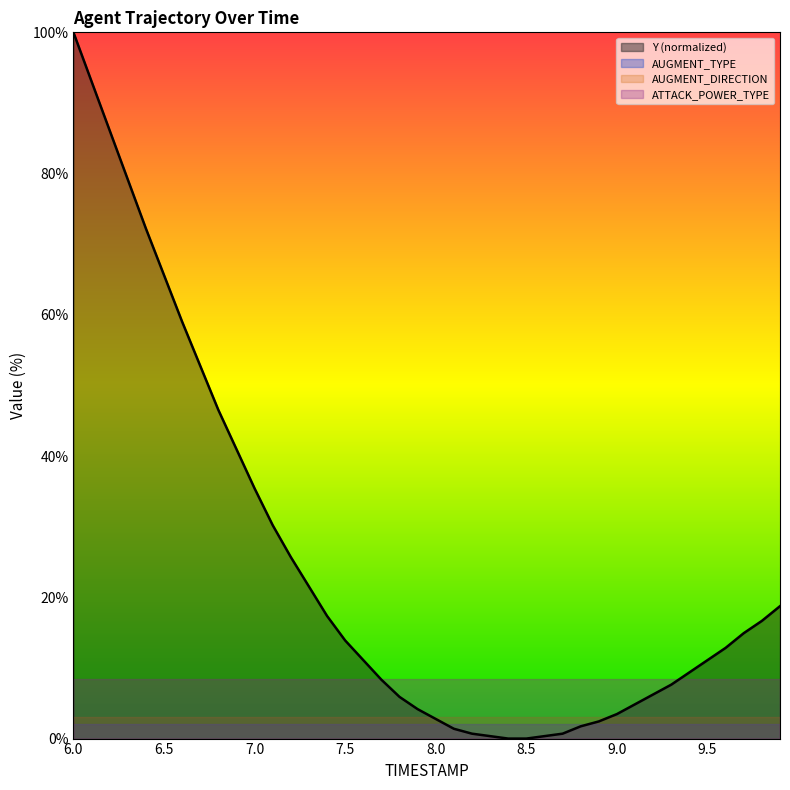

Which series has the largest total across all categories?

Y (normalized)